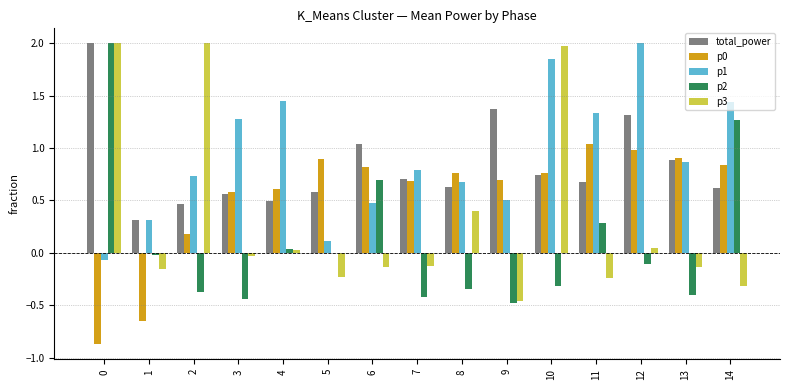

Which series has the largest total across all categories?

p1